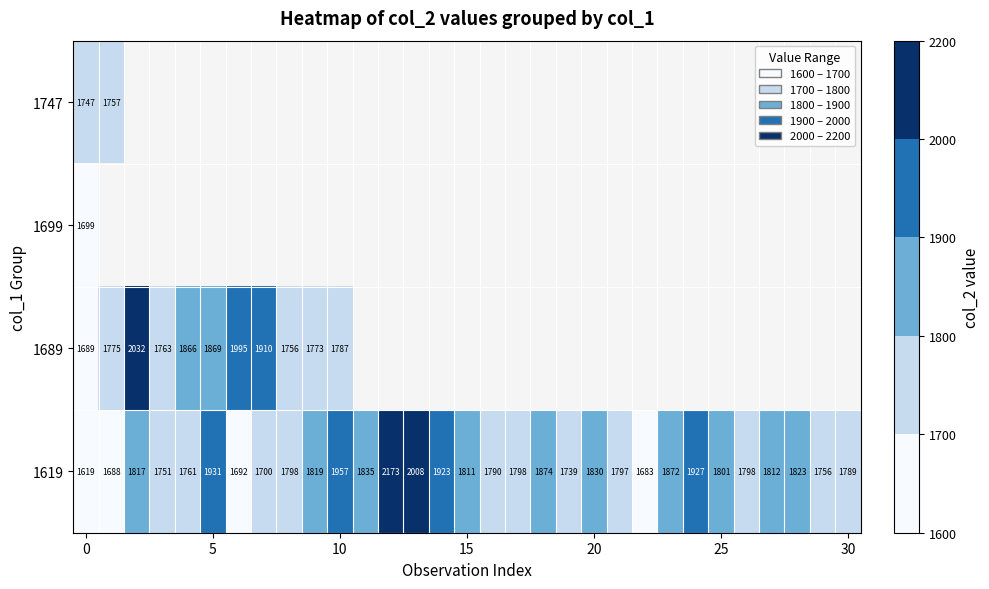

How many distinct data groups are displayed?

4